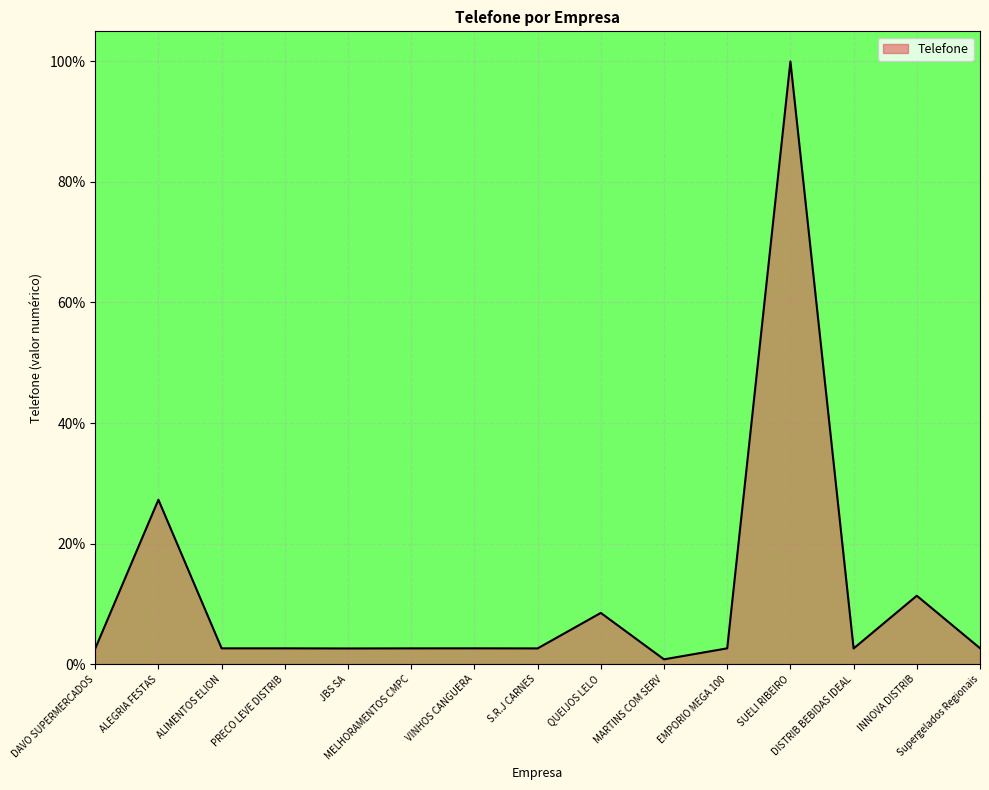

What is the difference between the maximum and minimum values?

99.2